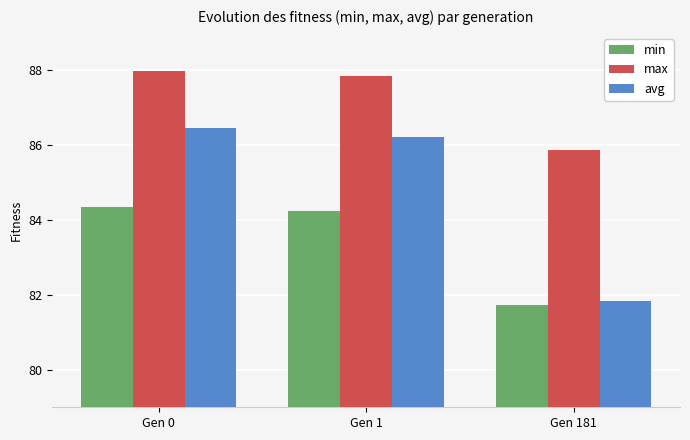

Reading left to right, transcribe all the data shown in this chart.

min: Gen 0=84.4	Gen 1=84.2	Gen 181=81.7
max: Gen 0=88.0	Gen 1=87.9	Gen 181=85.9
avg: Gen 0=86.5	Gen 1=86.2	Gen 181=81.8